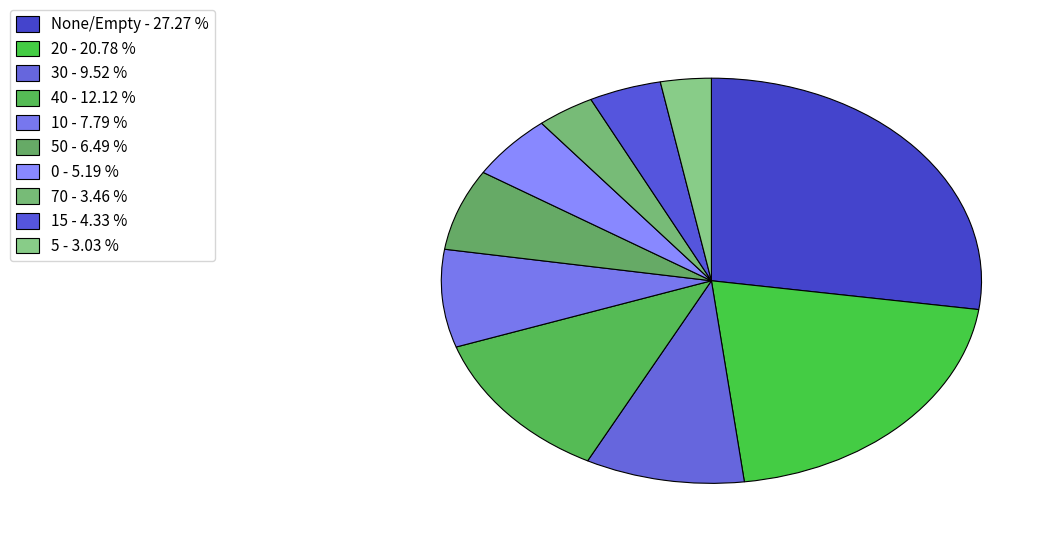

How many slices are in this pie chart?

10